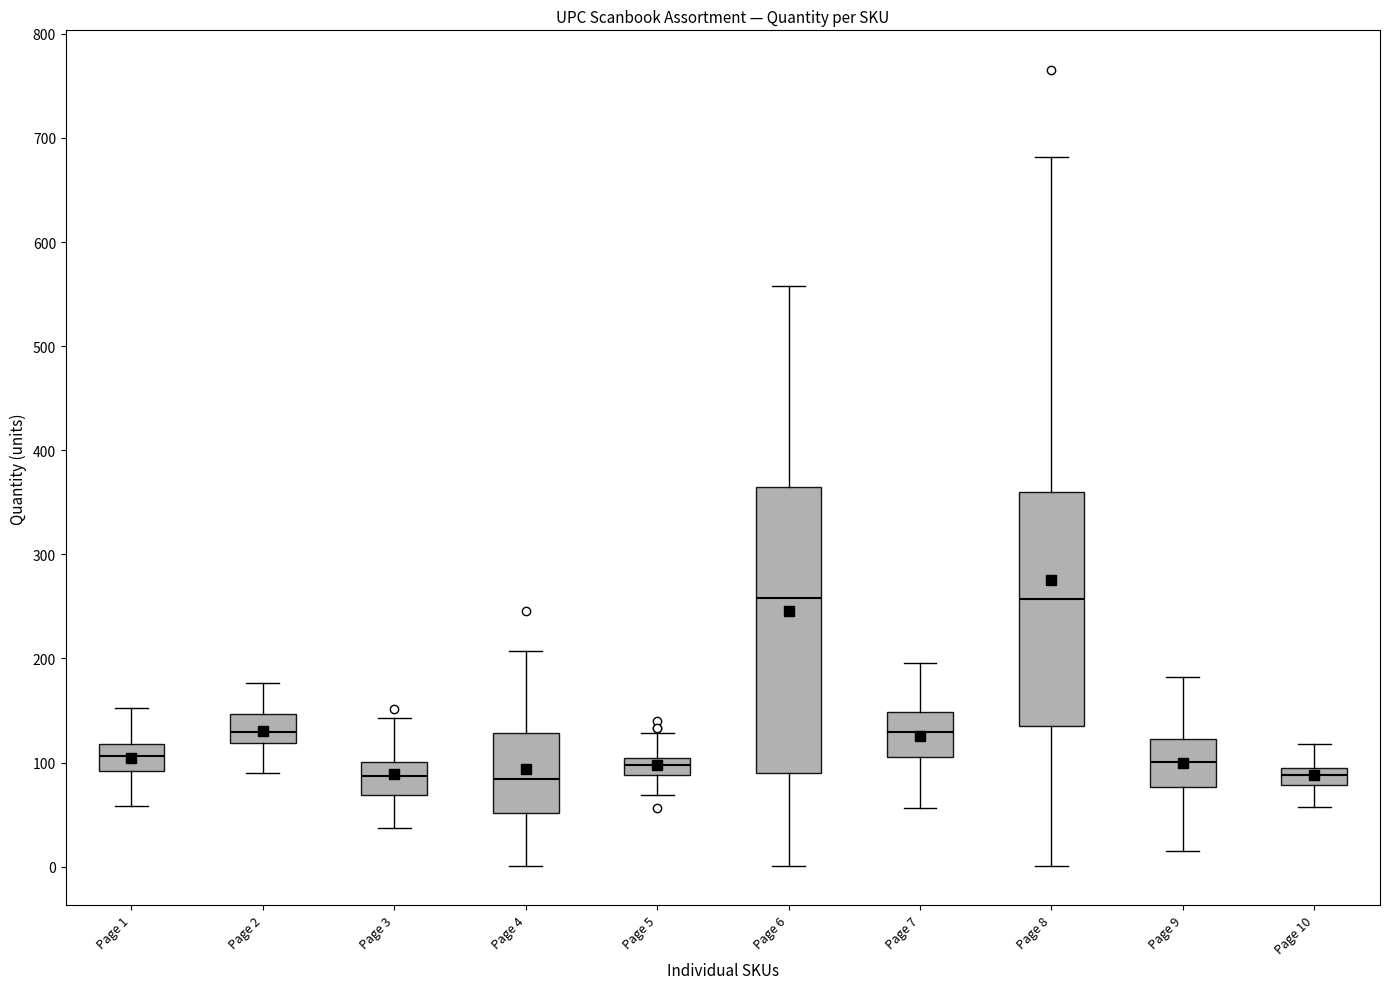

Which box is the tallest, from its lower edge to its upper edge?

Page 6